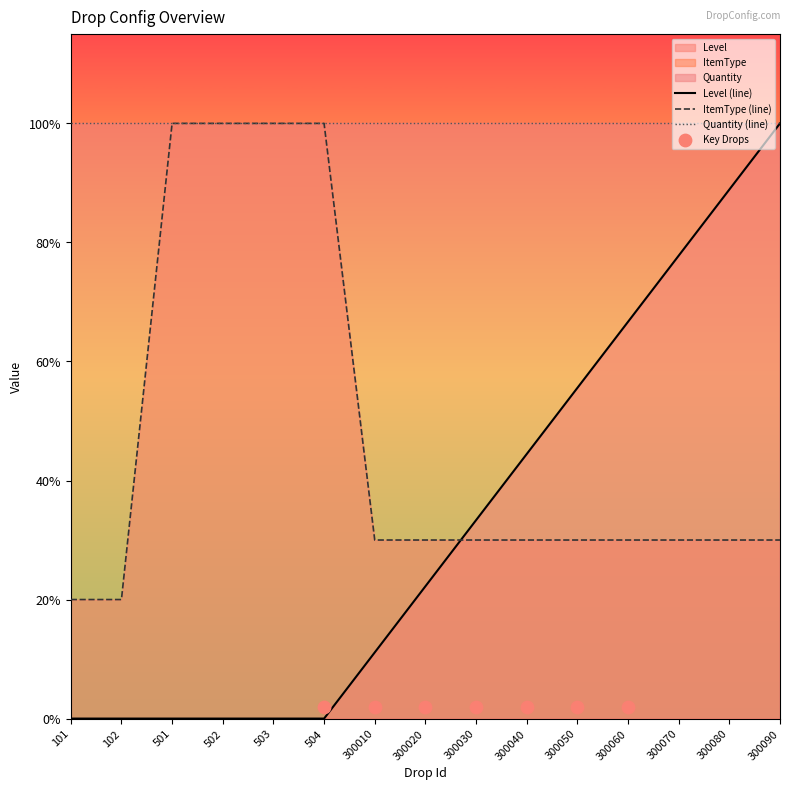

Which series reaches the maximum Y coordinate?

Level